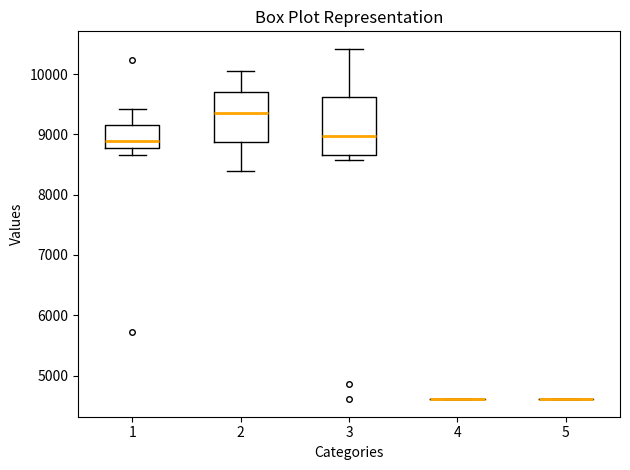

Reading left to right, read every box against the y-axis: the position of its median line, the range the box covers, and the ends of its whiskers. The values are not printed on the chart, so give them approximately, as read against the axis.

1: median 8900, box 8800 to 9200, whiskers 8700 to 9400
2: median 9400, box 8900 to 9700, whiskers 8400 to 10100
3: median 9000, box 8700 to 9600, whiskers 8600 to 10400
4: box collapsed to a line at 4600, whiskers 4600 to 4600
5: box collapsed to a line at 4600, whiskers 4600 to 4600